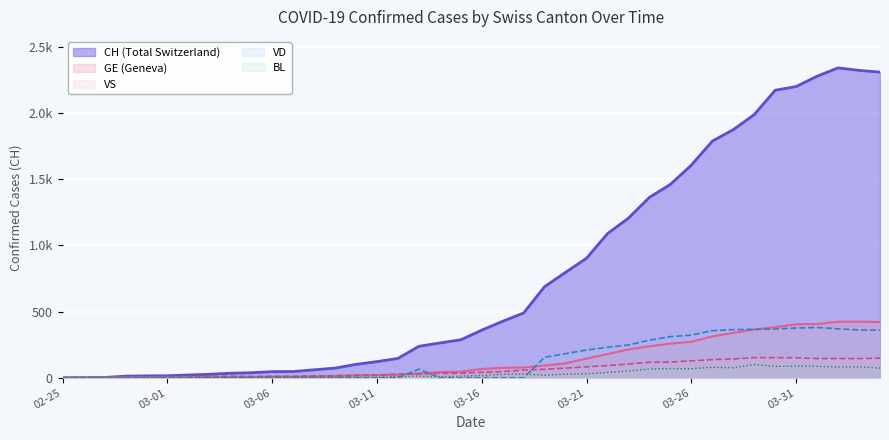

What is the value of the VS point at the 31st from the left?

128